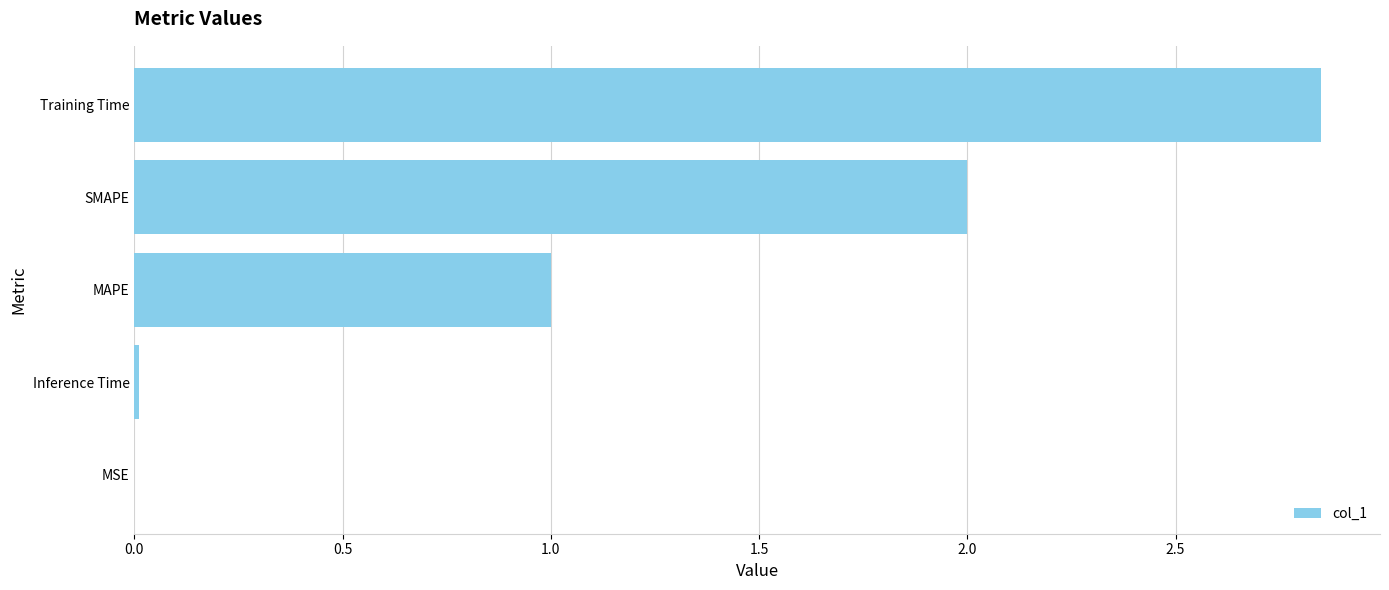

Are the bars grouped side by side (vs. stacked)?

No